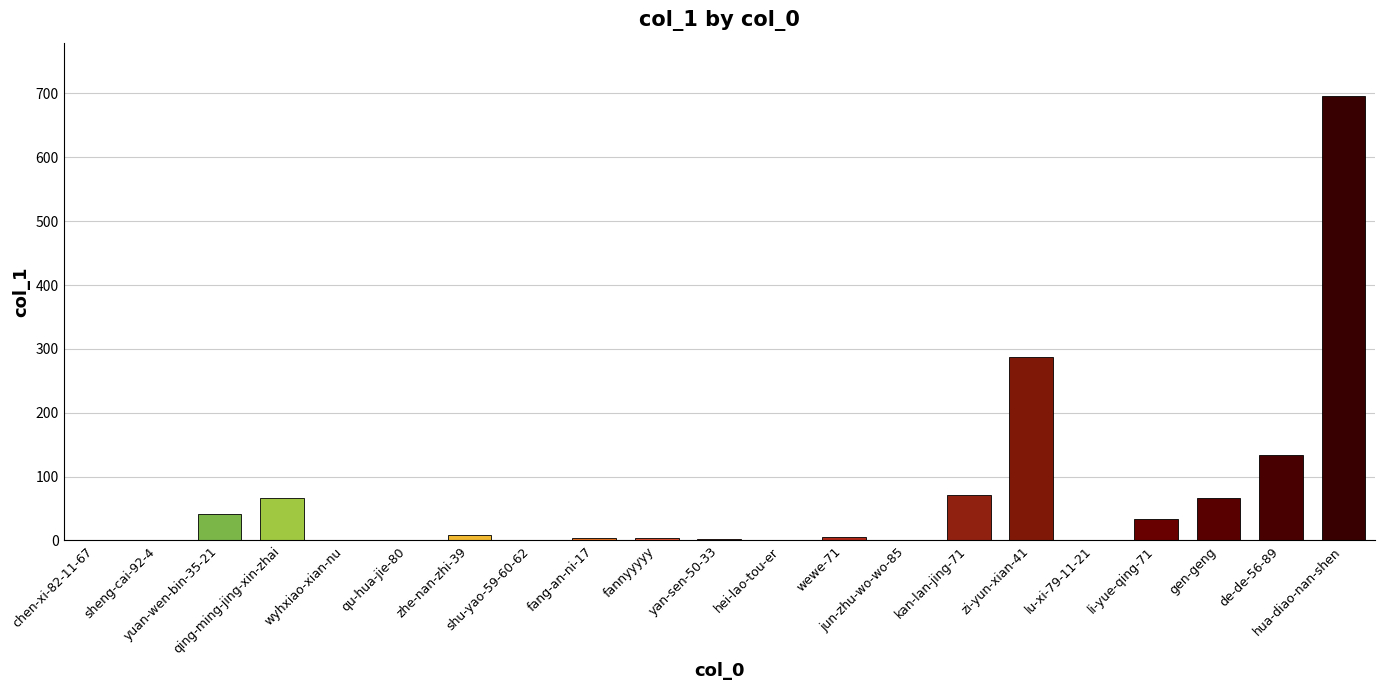

Where does the data first go above 4?

yuan-wen-bin-35-21